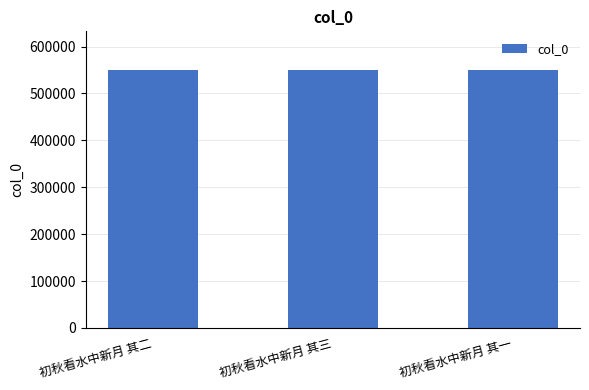

What is the ratio of the value at 初秋看水中新月 其三 to the value at 初秋看水中新月 其一?

1.0